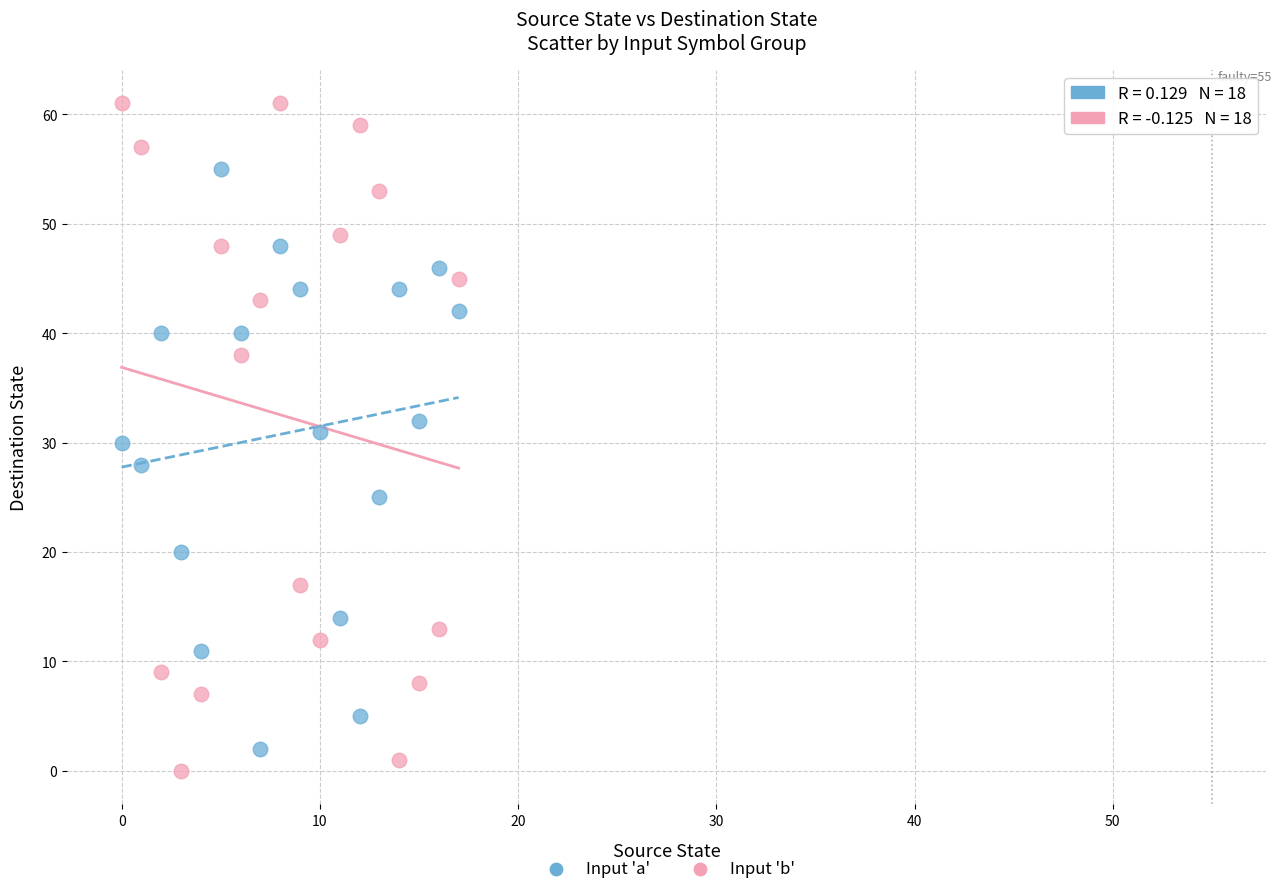

Across all data points, what is the range of Y values (max minus min)?

61